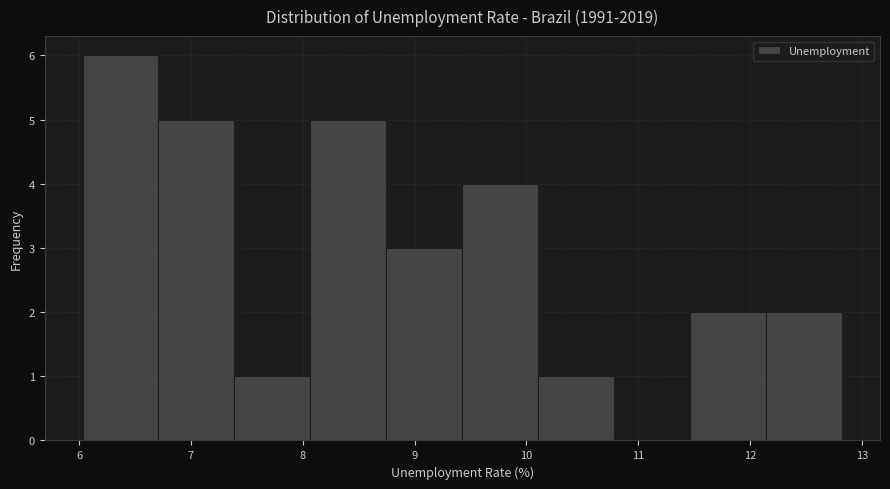

Reading left to right, list every bar in this chart as the range it spans on the x-axis followed by its height. Neither the bar edges nor the heights are printed on the chart, so give them approximately, as read against the axes.

6.0 to 6.7: 6
6.7 to 7.4: 5
7.4 to 8.1: 1
8.1 to 8.7: 5
8.7 to 9.4: 3
9.4 to 10.1: 4
10.1 to 10.8: 1
10.8 to 11.5: 0
11.5 to 12.1: 2
12.1 to 12.8: 2